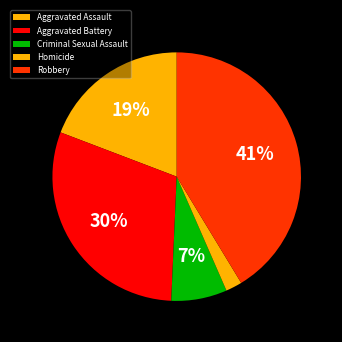

Combined, do Aggravated Battery and Criminal Sexual Assault account for over 50%?

No